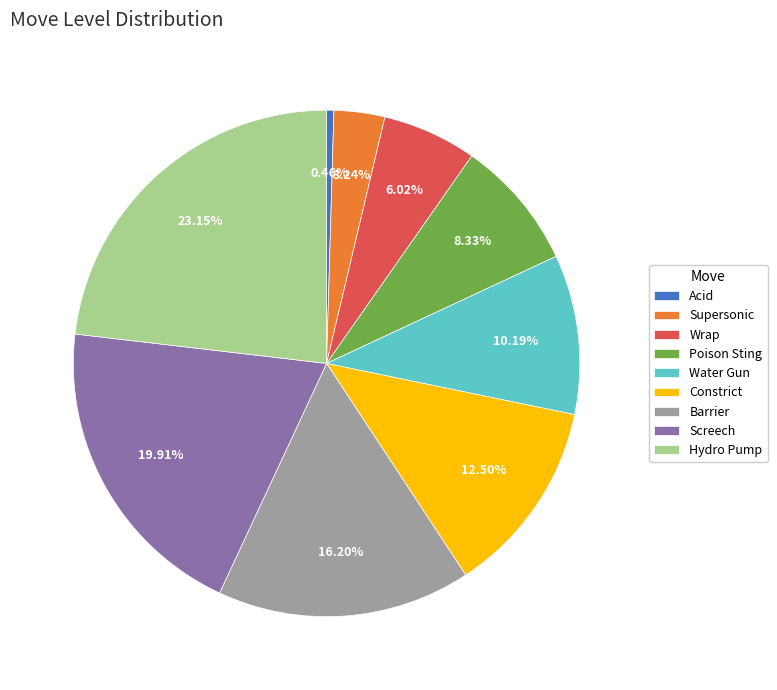

Is the sum of Acid and Supersonic greater than half?

No